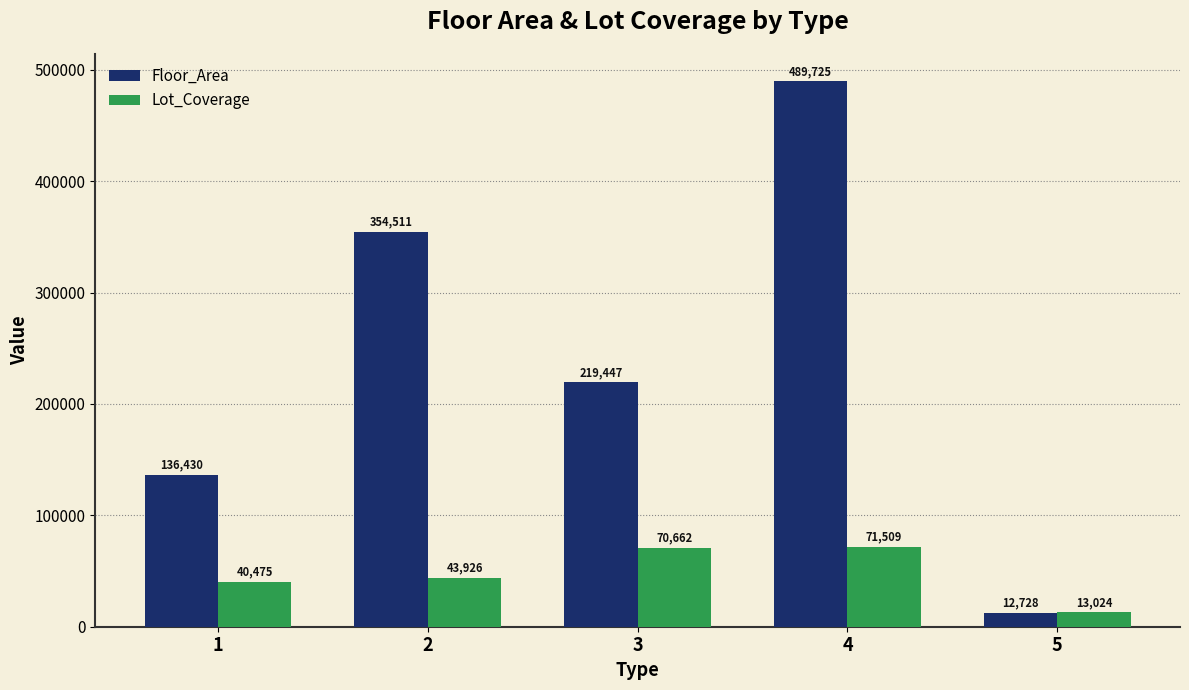

Does the chart contain stacked bars?

No